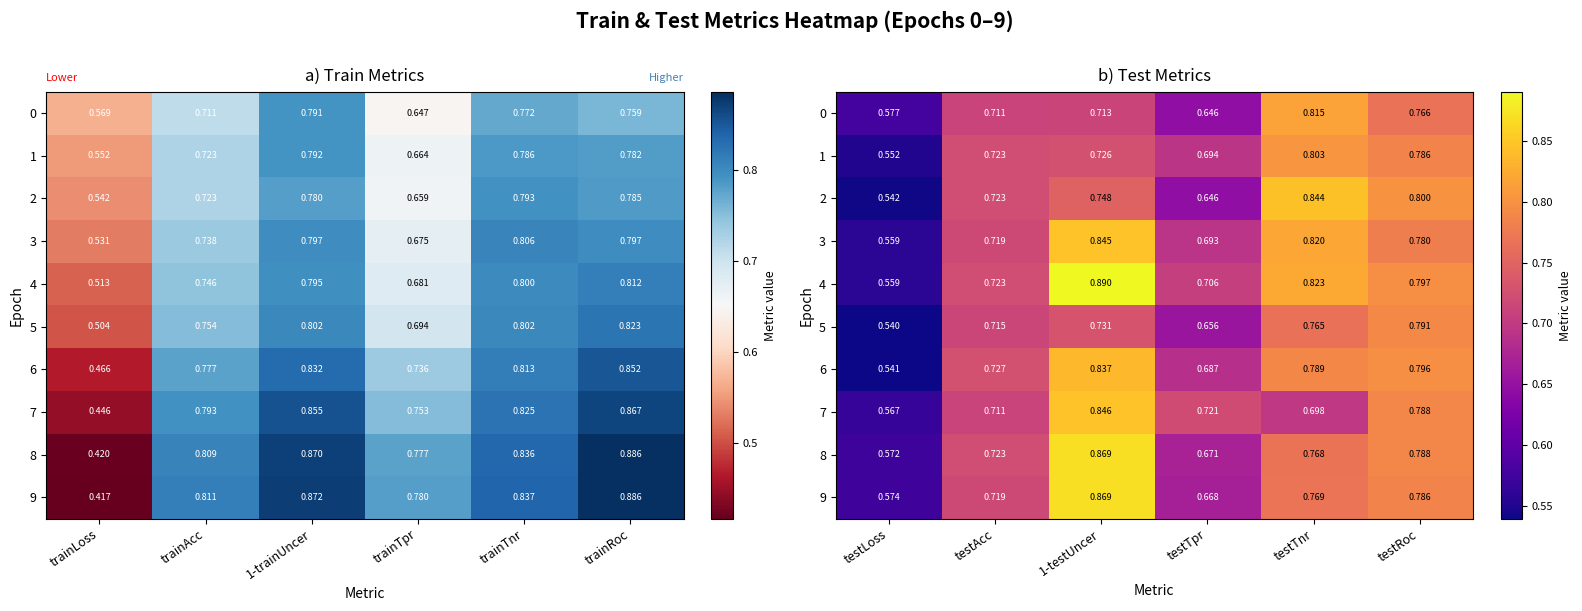

True or false: 6 has a value of 0.5 at testLoss.

True